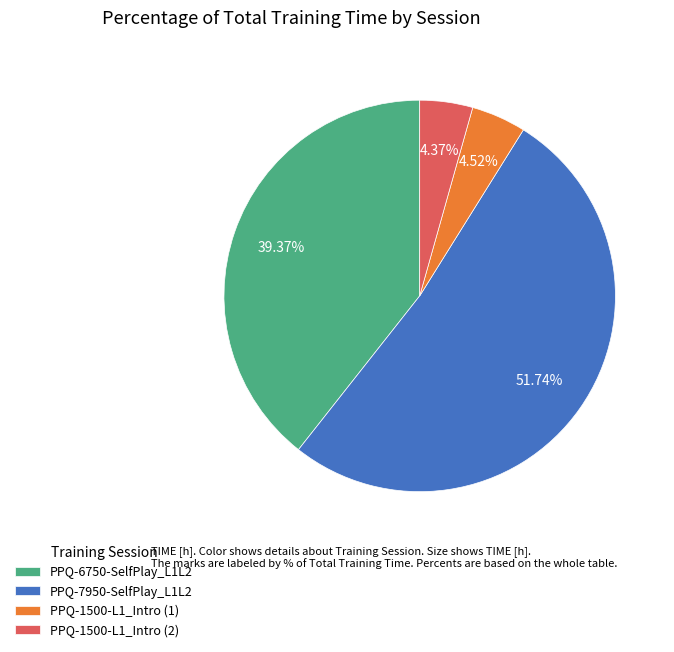

To the nearest percent, what percentage of the pie is PPQ-6750-SelfPlay_L1L2?

39%